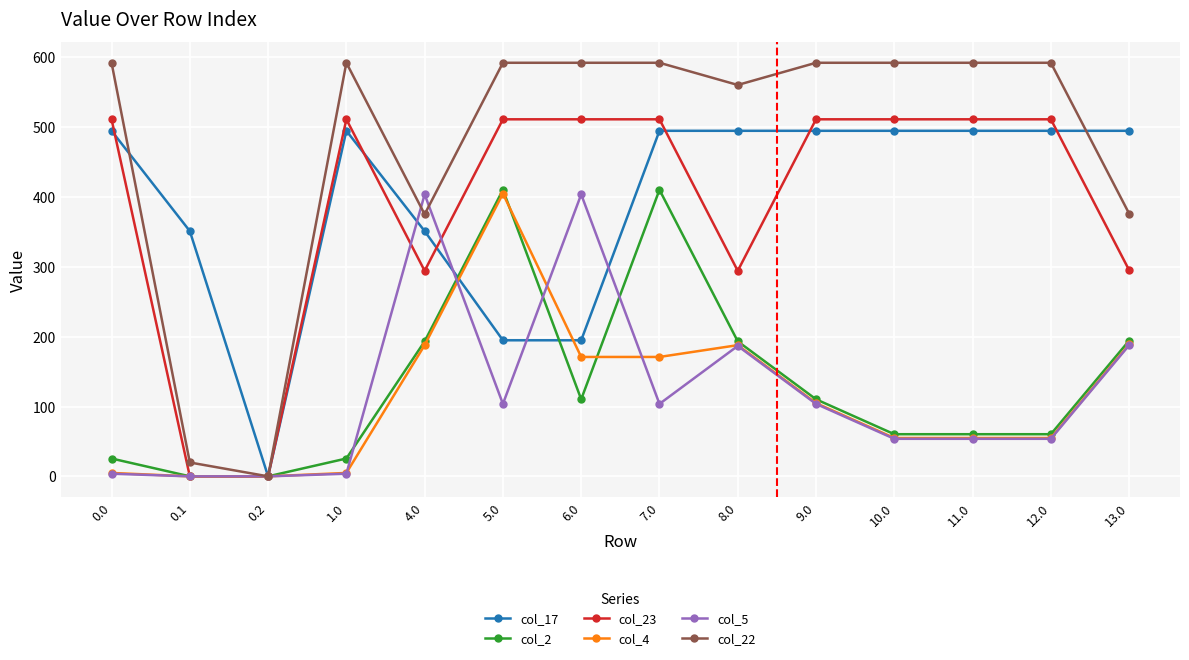

What is the total value across all series at 10.0?

1767.4